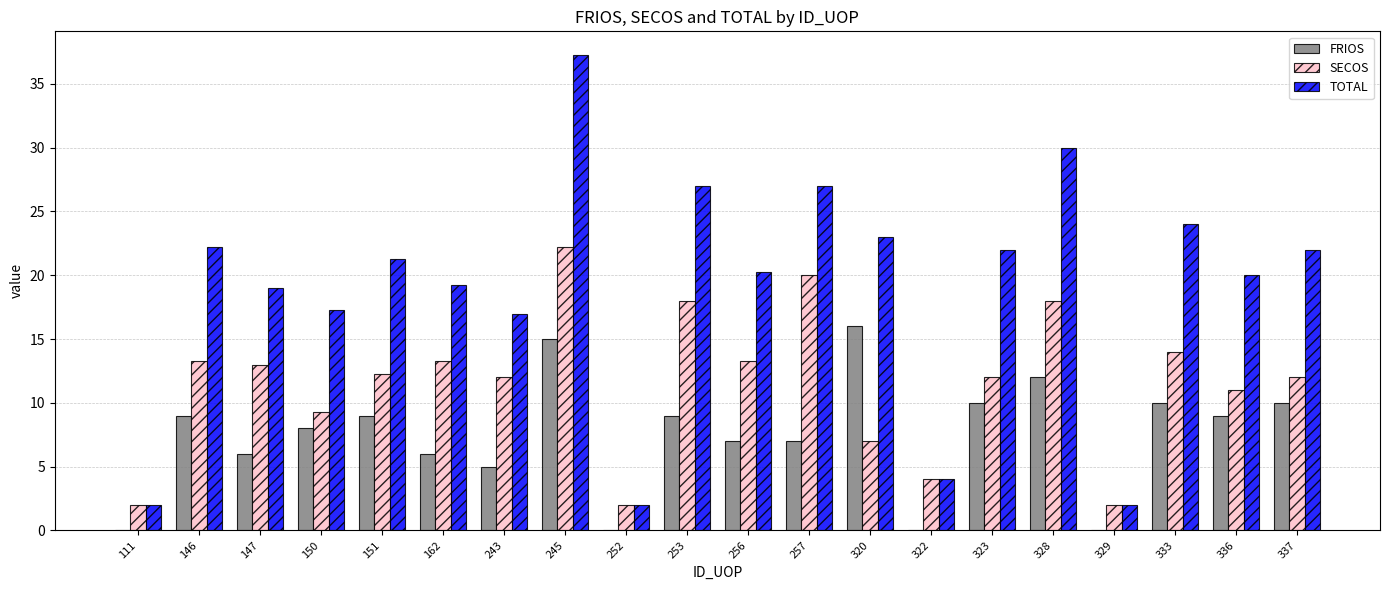

Which series changed the most between 111 and 337?

TOTAL